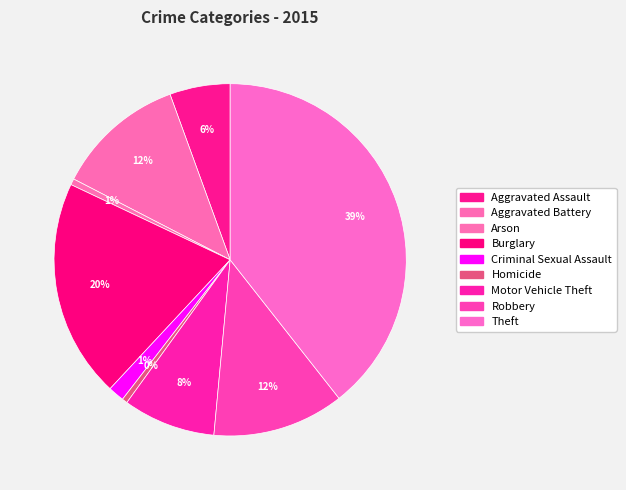

Between Theft and Motor Vehicle Theft, which is larger?

Theft